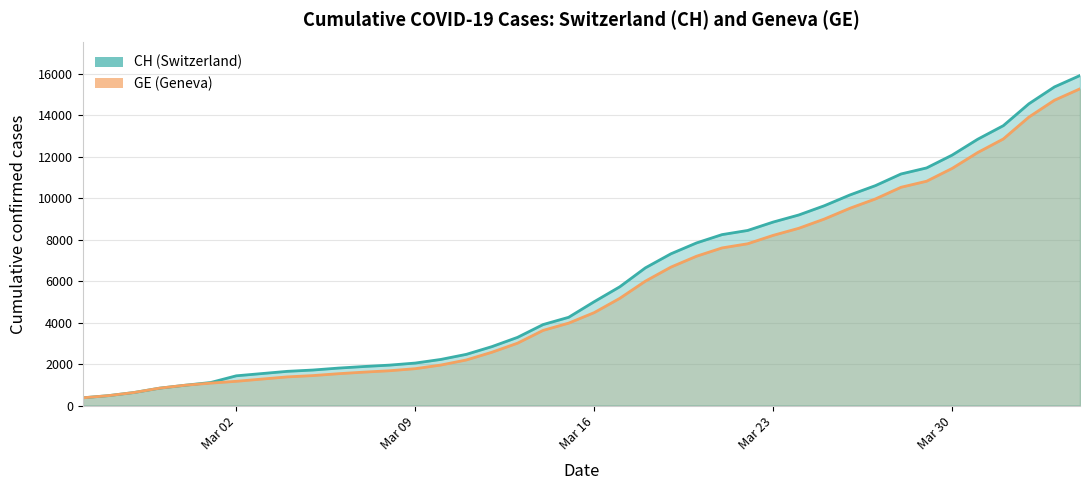

Does the chart display data point markers on the line(s)?

No